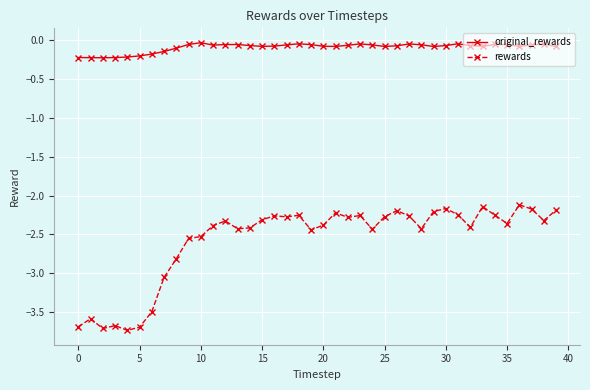

What is the sum of all original_rewards values?

-3.8